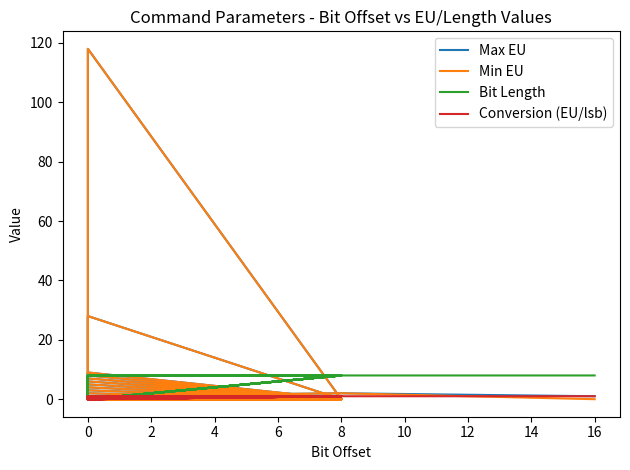

True or false: Conversion (EU/lsb) has a value of 1 at 8.

False